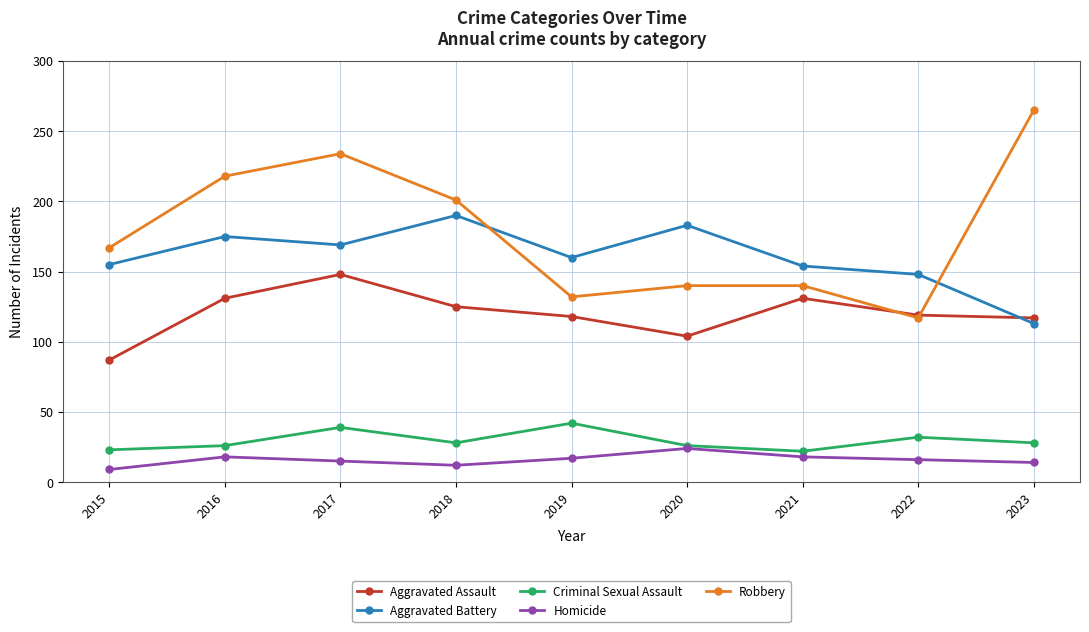

At 2021, list the series in order from smallest to largest.

Homicide, Criminal Sexual Assault, Aggravated Assault, Robbery, Aggravated Battery